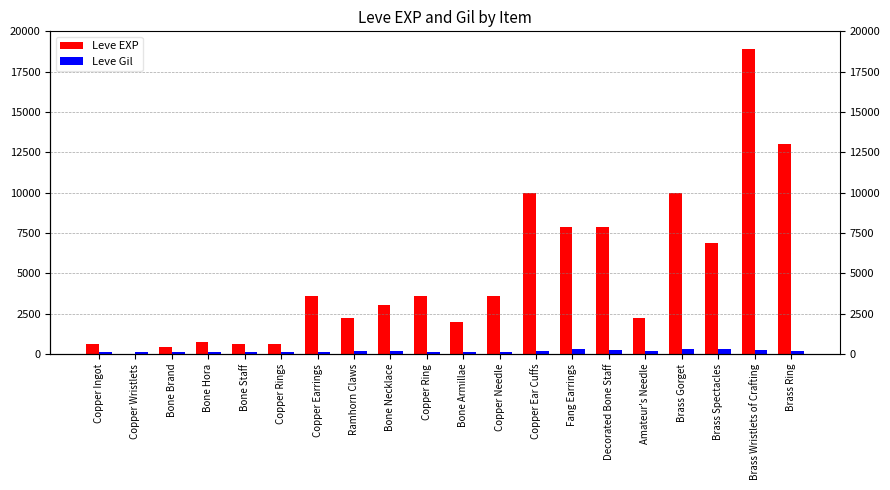

The value of Leve EXP at Bone Brand is 450. True or false?

True